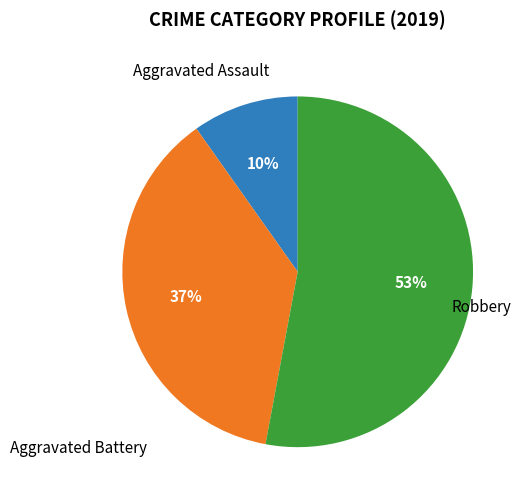

How many slices are in this pie chart?

3